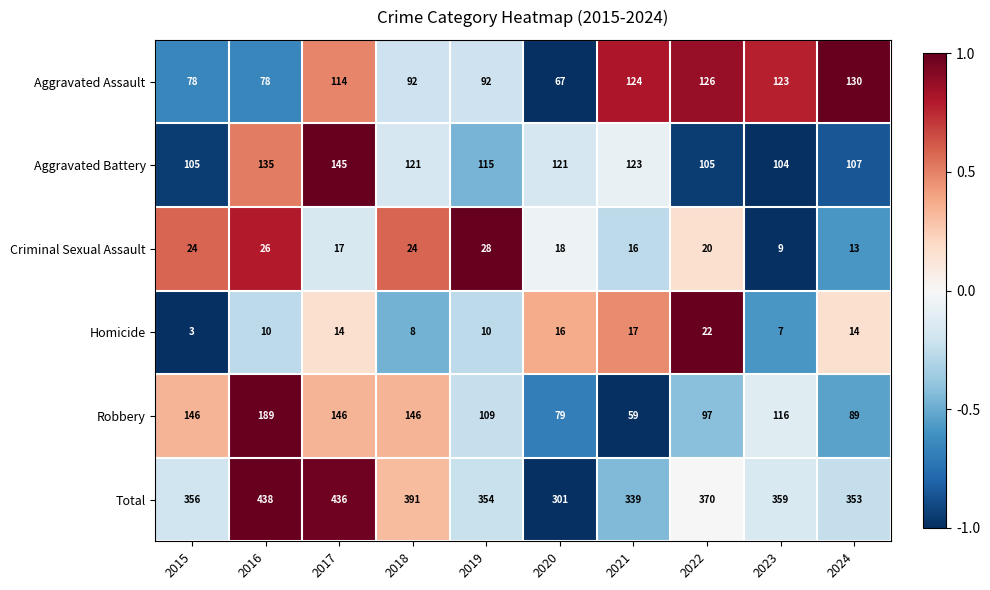

List the series in order of their peak value, highest first.

Total, Robbery, Aggravated Battery, Aggravated Assault, Criminal Sexual Assault, Homicide